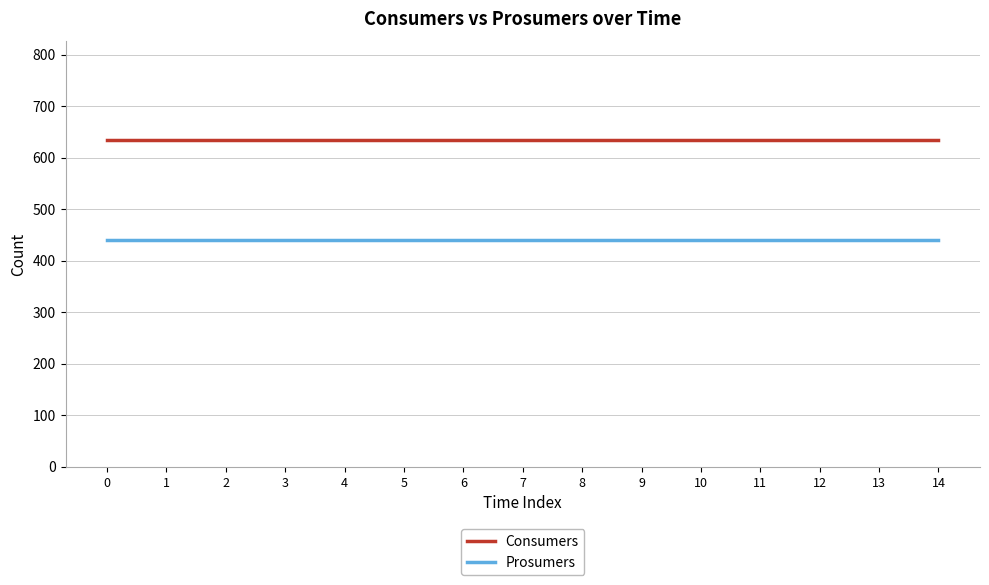

True or false: Consumers and Prosumers cross at least once.

False